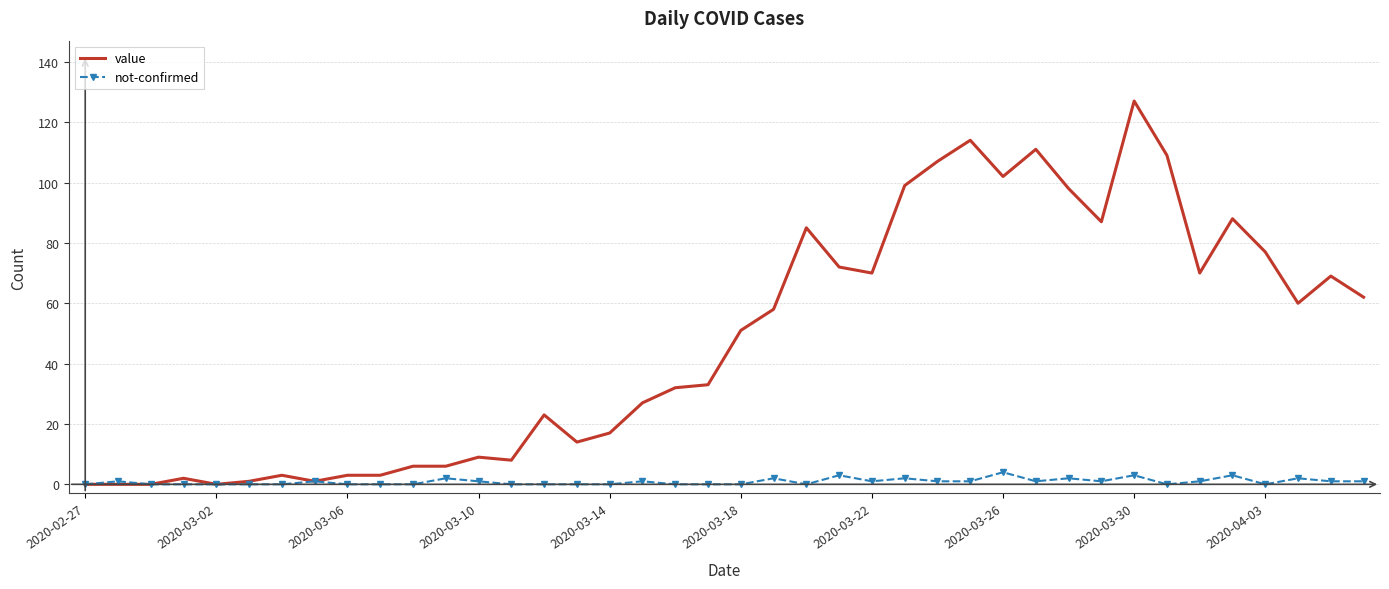

What is the highest value of the value series?

127